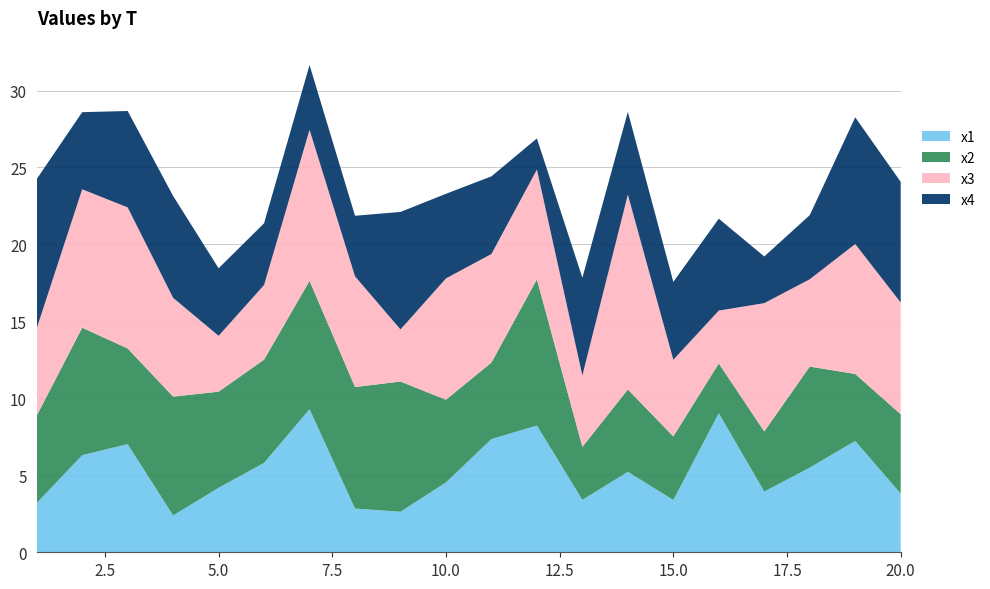

Reading left to right, what are all the values shown in this chart?

x1: 3.2	6.3	7.0	2.4	4.2	5.8	9.3	2.8	2.6	4.5	7.4	8.2	3.4	5.2	3.4	9.0	3.9	5.5	7.2	3.8
x2: 5.7	8.3	6.2	7.7	6.2	6.7	8.3	7.9	8.5	5.4	5.0	9.5	3.4	5.3	4.1	3.2	3.9	6.6	4.3	5.2
x3: 5.7	9.0	9.2	6.4	3.6	4.8	9.8	7.2	3.4	7.9	7.1	7.1	4.6	12.7	5.0	3.4	8.3	5.7	8.4	7.3
x4: 9.7	5.0	6.3	6.6	4.4	4.0	4.2	3.9	7.6	5.5	5.0	2.0	6.3	5.4	5.1	6.0	3.0	4.2	8.2	7.8